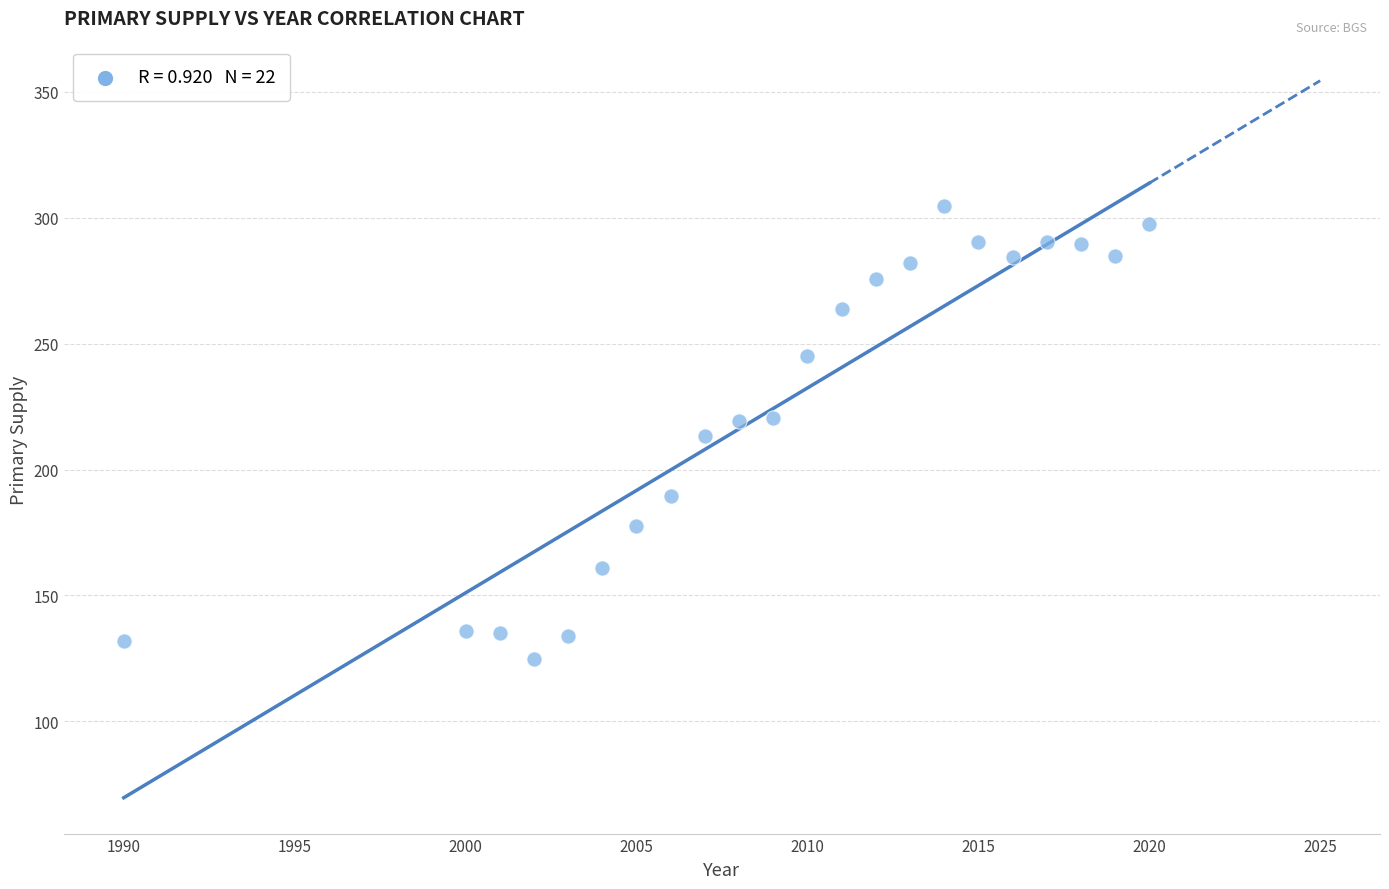

What is the range of X values (max minus min)?

30.0